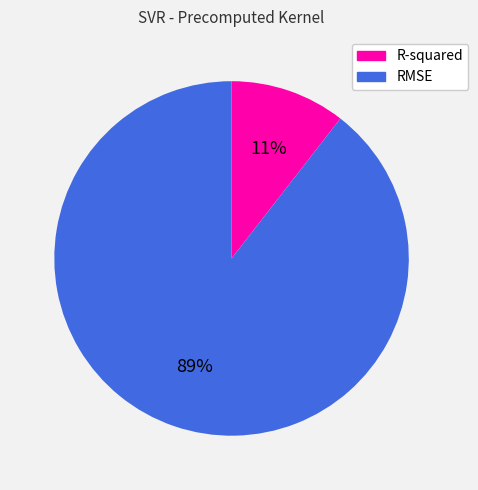

To the nearest percent, what portion does RMSE represent?

89%